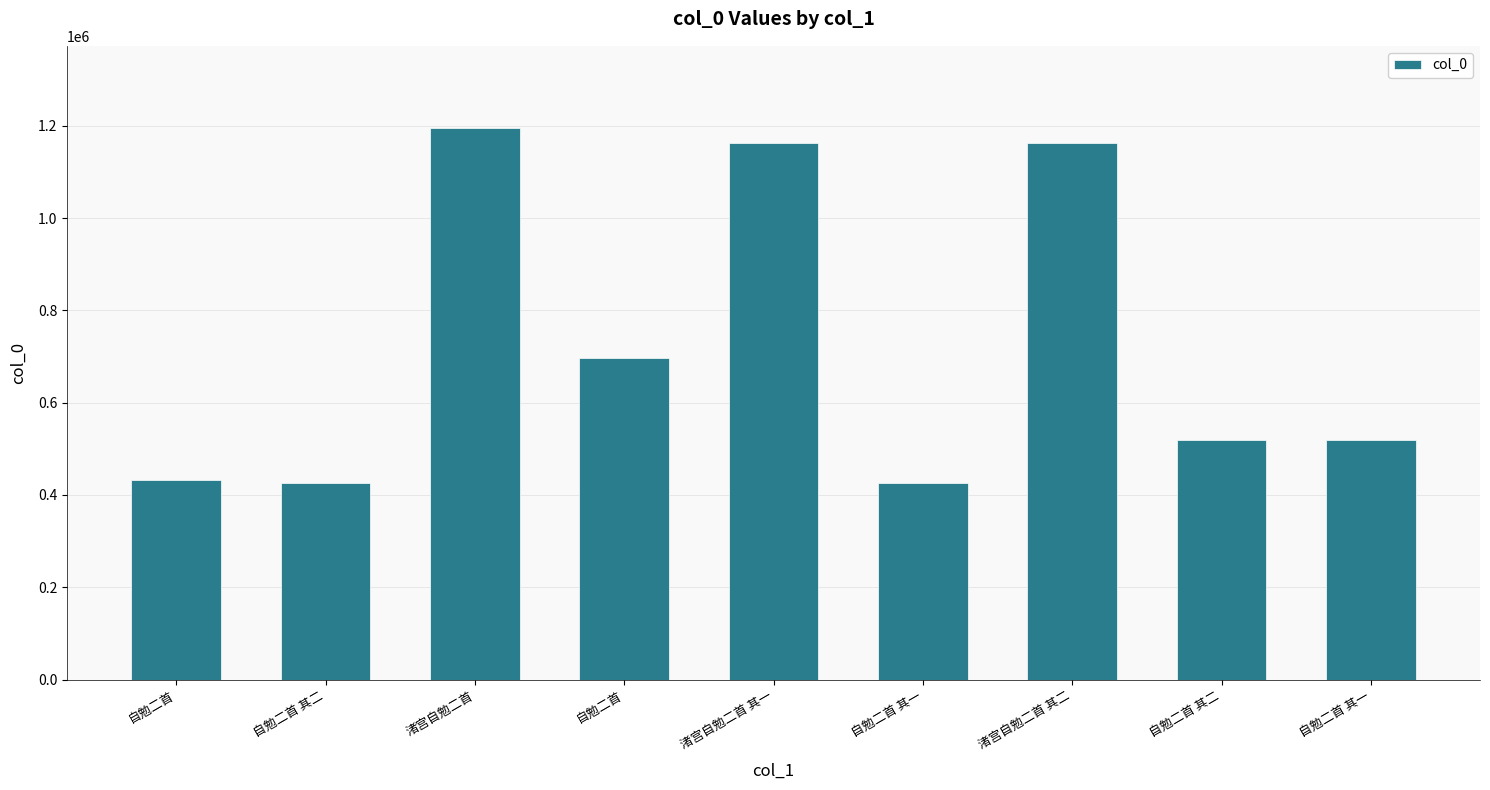

What is the label of the 8th bar from the left?

自勉二首 其二